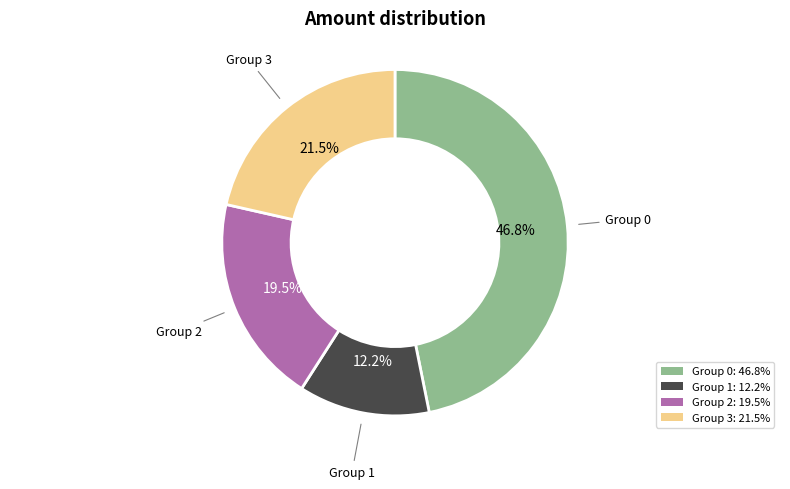

Rank the categories by value from highest to lowest.

Group 0: 46.8%, Group 3: 21.5%, Group 2: 19.5%, Group 1: 12.2%